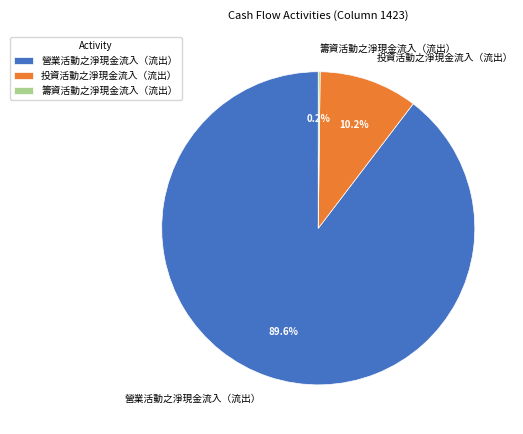

Between 營業活動之淨現金流入（流出） and 投資活動之淨現金流入（流出）, which is larger?

營業活動之淨現金流入（流出）